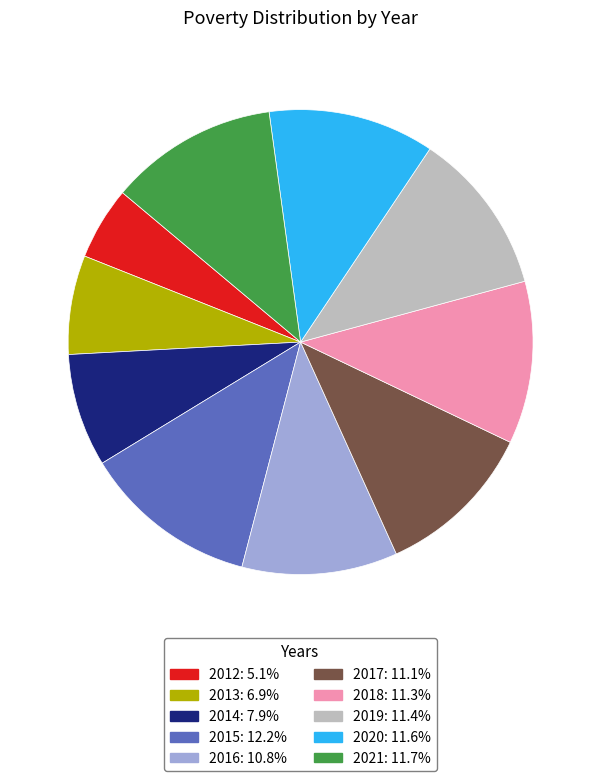

Which has a higher value, 2014 or 2020?

2020